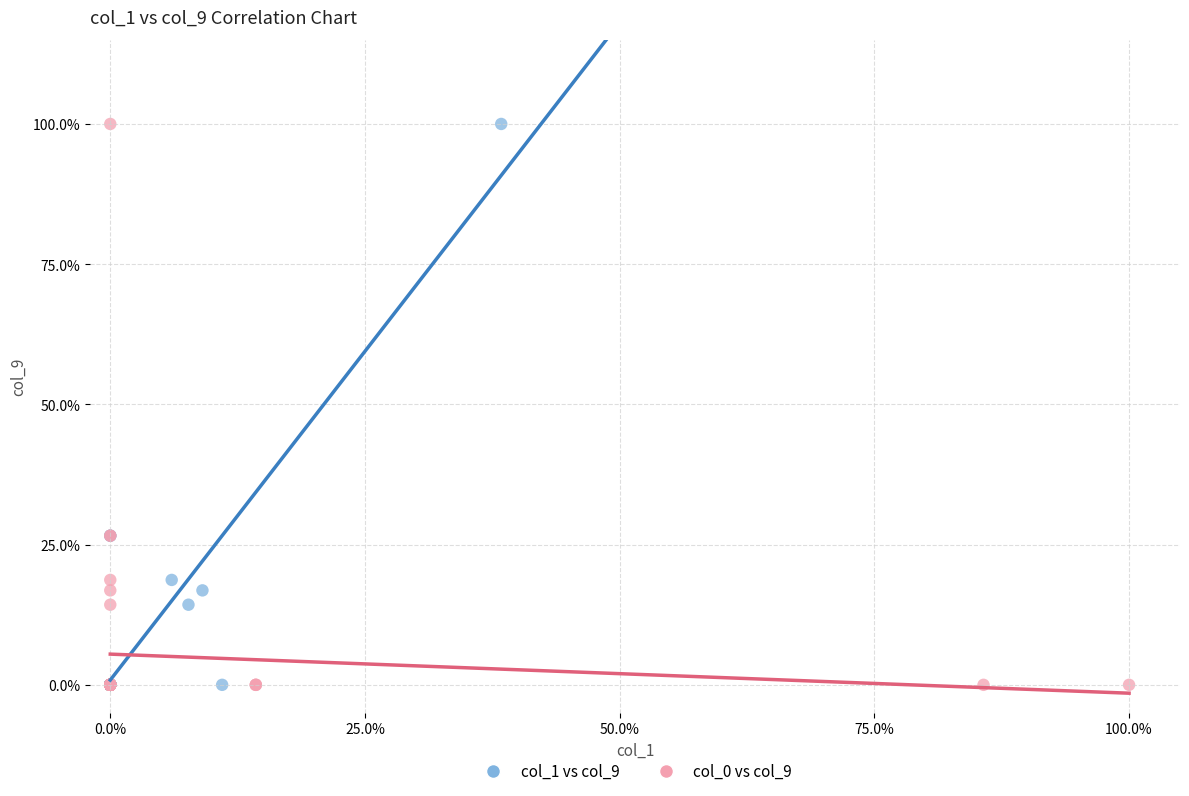

What are all the series names shown in the legend?

col_1 vs col_9, col_0 vs col_9